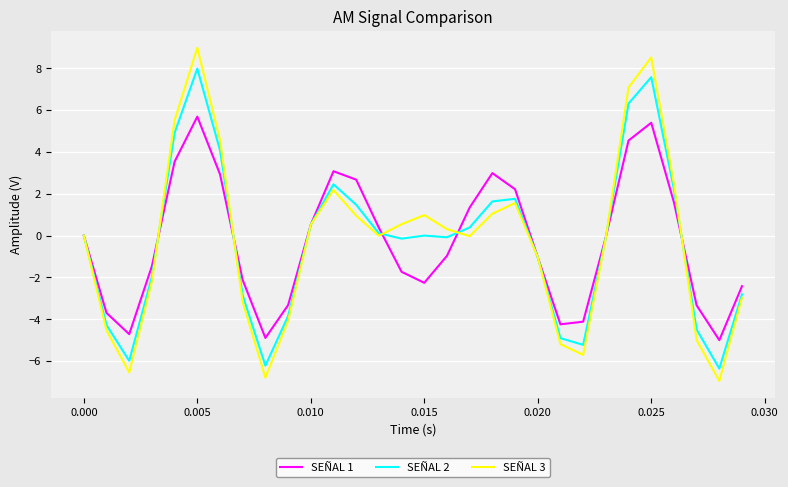

What is the lowest value of the SEÑAL 3 series?

-6.9